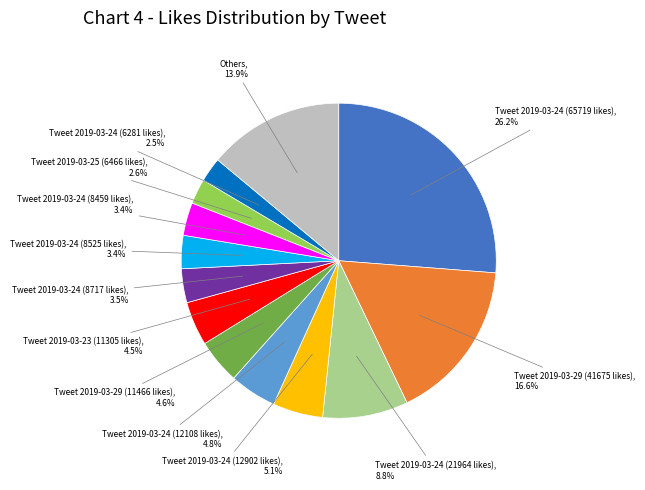

Is there a majority slice in this chart?

No